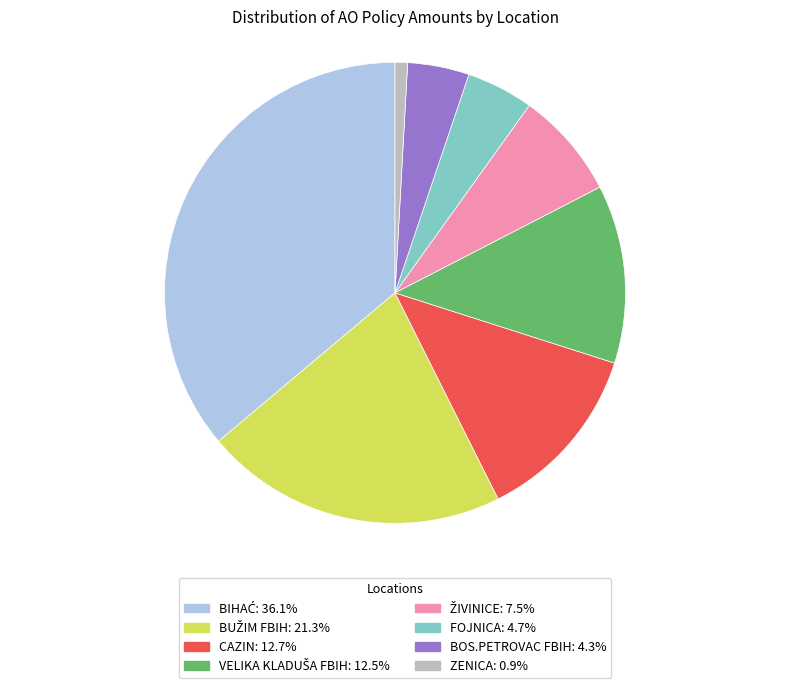

Does any single category account for the majority?

No